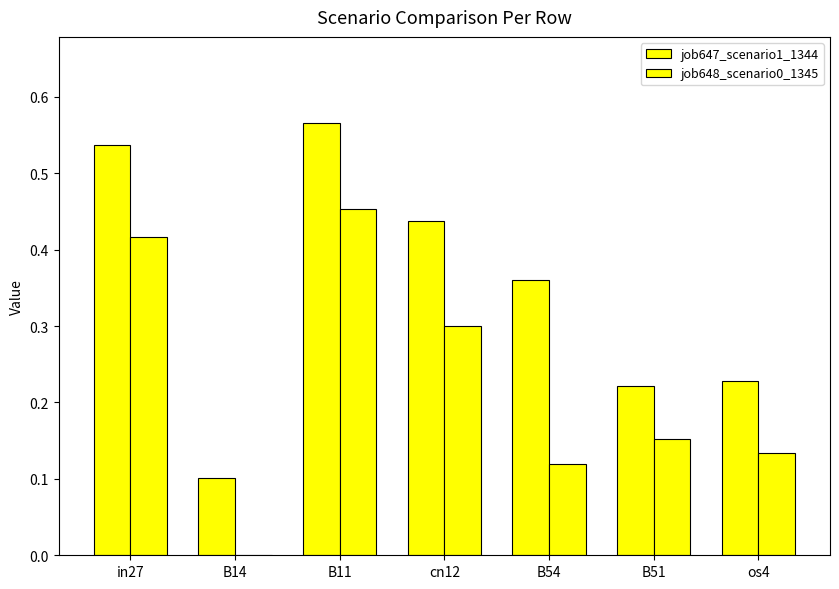

Which series has the largest total across all categories?

job647_scenario1_1344